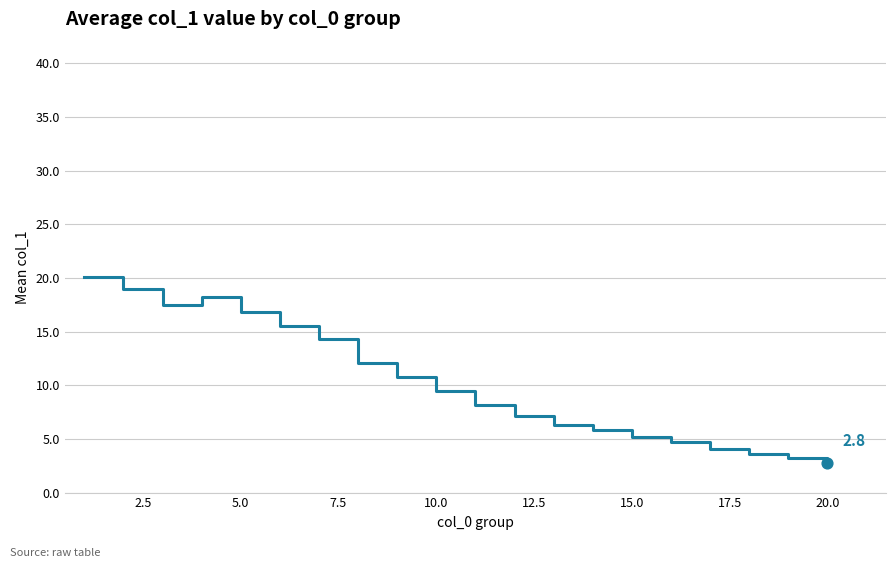

What is the greatest value displayed?

20.1